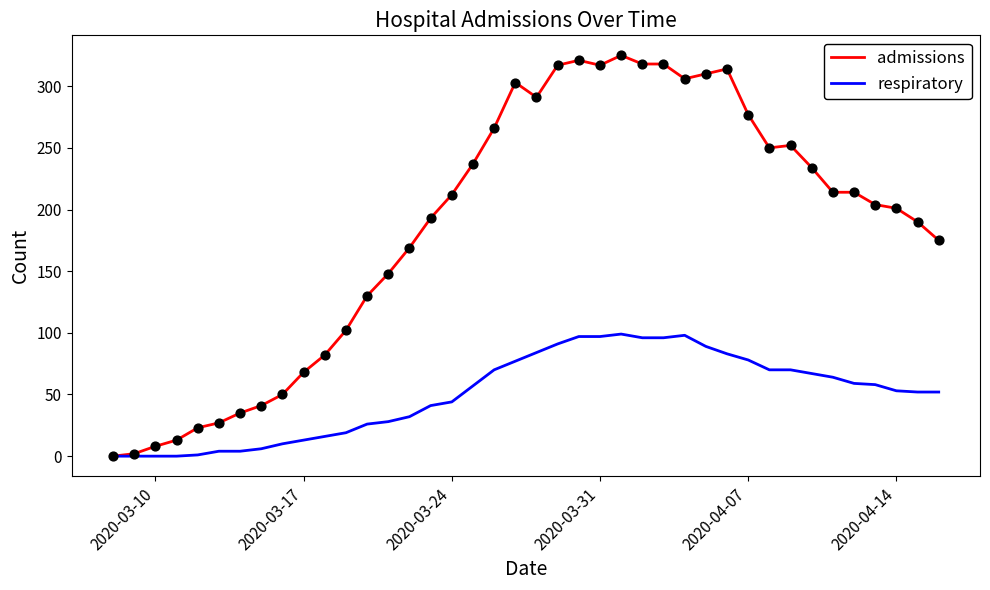

Which series has the largest total across all categories?

admissions